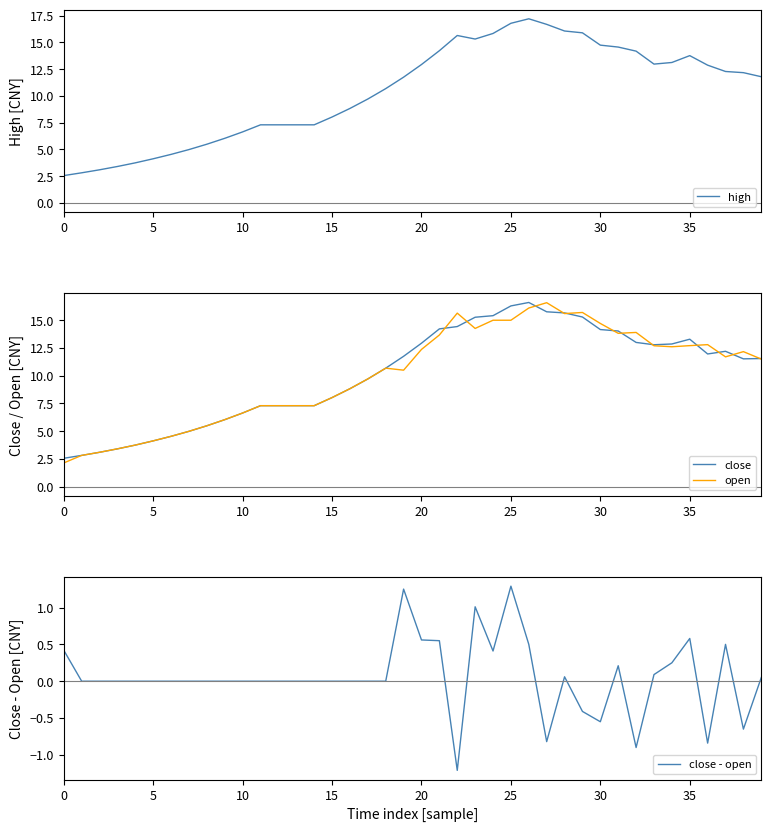

What is the maximum value for open?

16.6